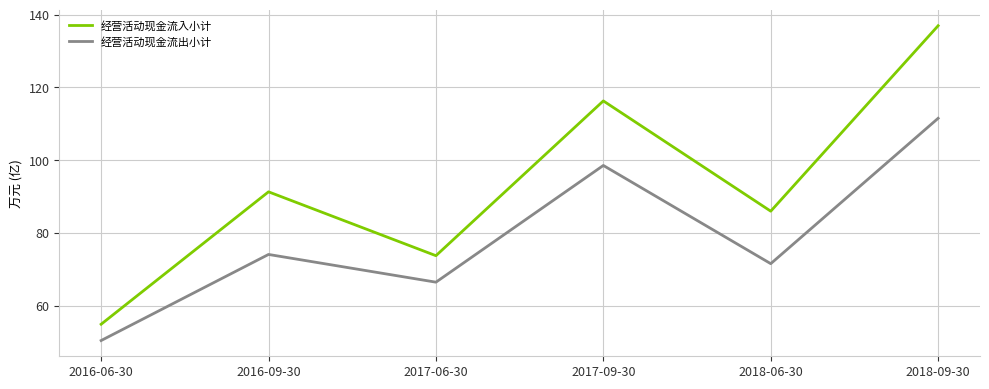

Rank the series at 2017-06-30 from lowest to highest value.

经营活动现金流出小计, 经营活动现金流入小计